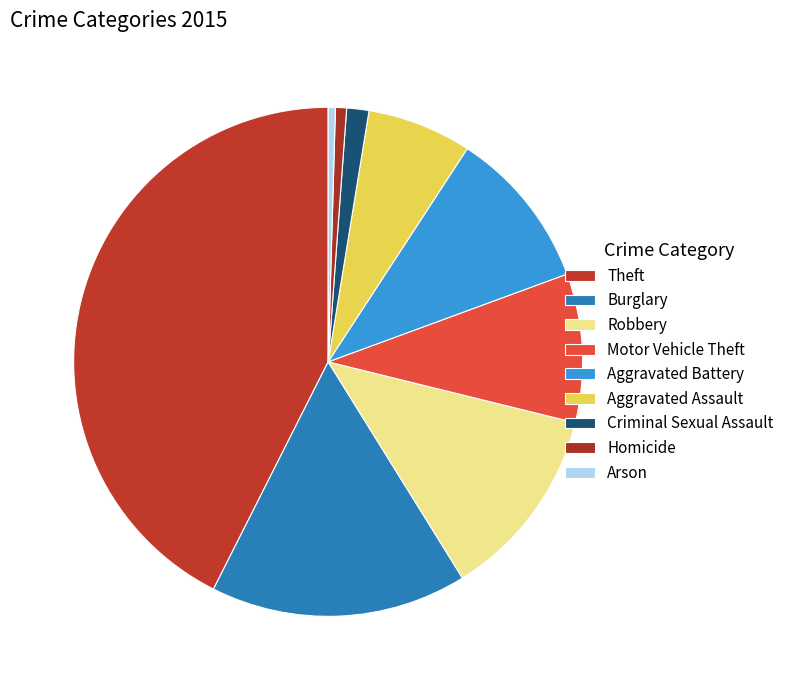

Is it true that Aggravated Battery is 10% of the pie?

True